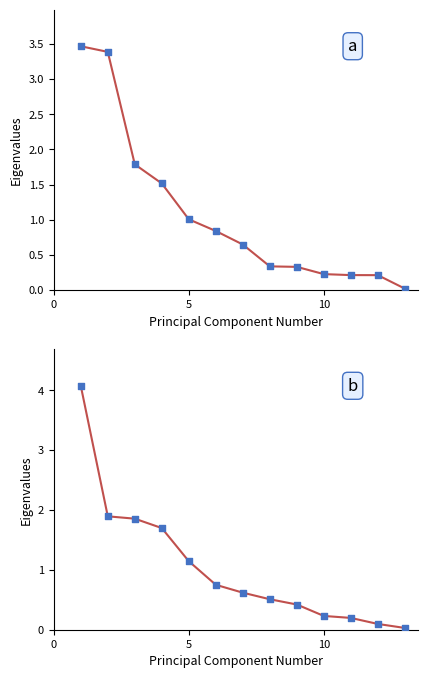

At how many categories does at least one series exceed 3?

2